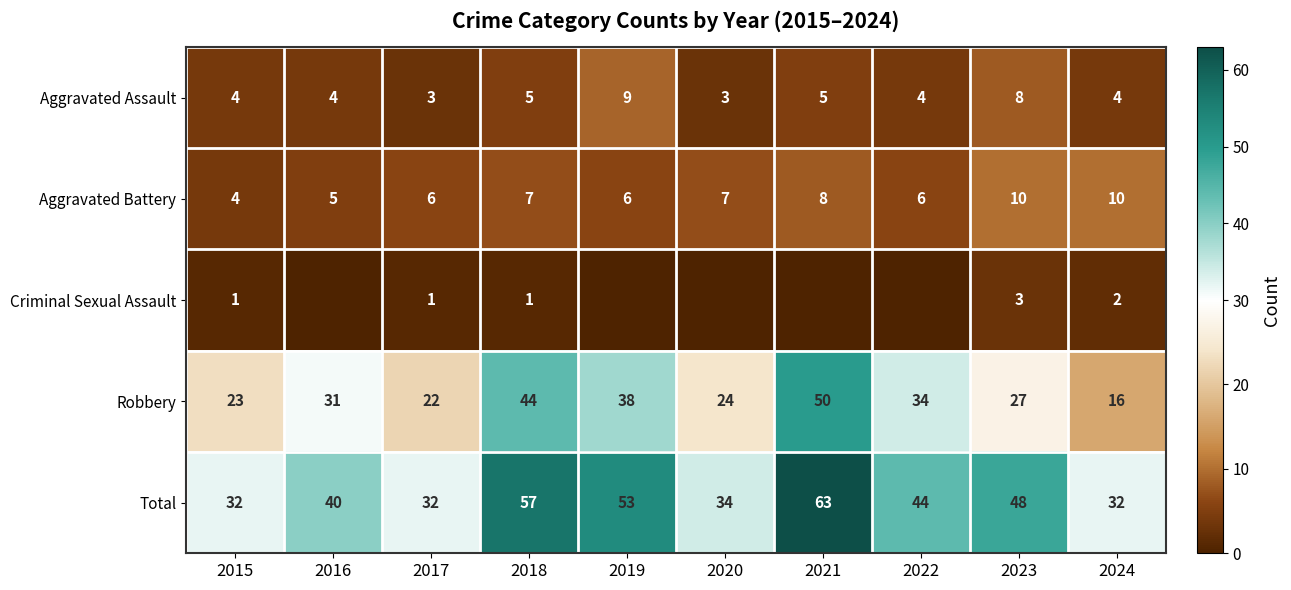

Which series changed the most between 2018 and 2024?

Robbery